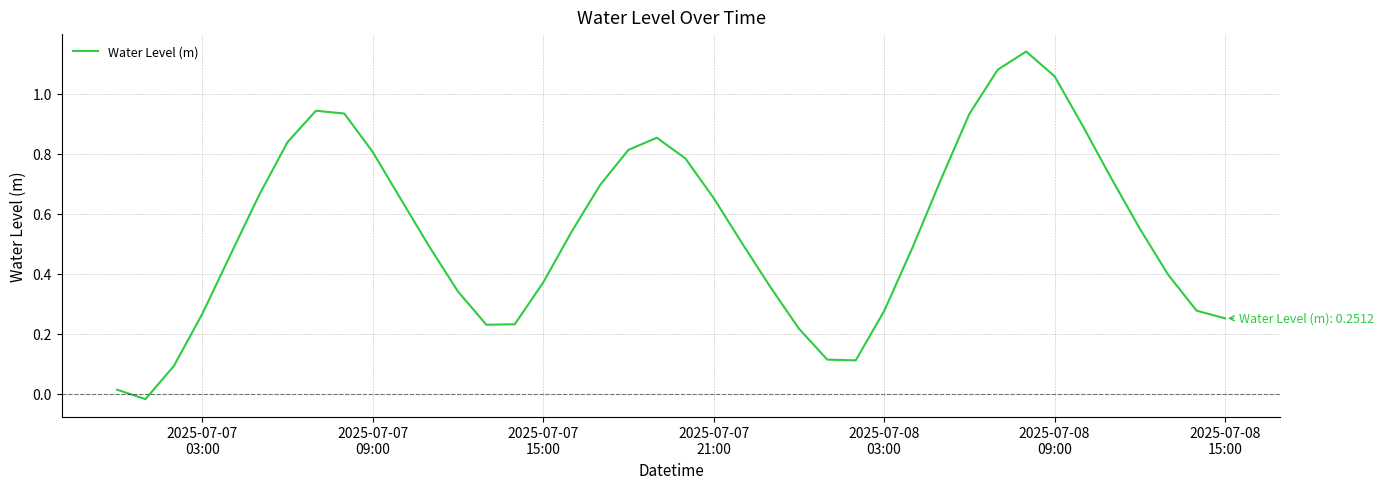

What is the difference between the maximum and minimum values?

1.2